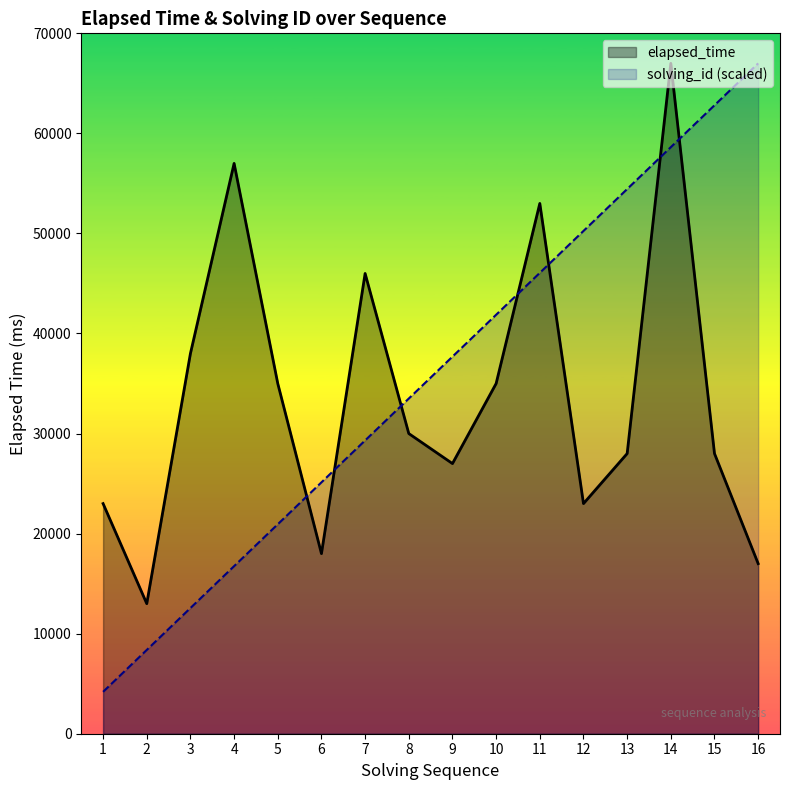

What is the lowest value of the elapsed_time series?

13000.0